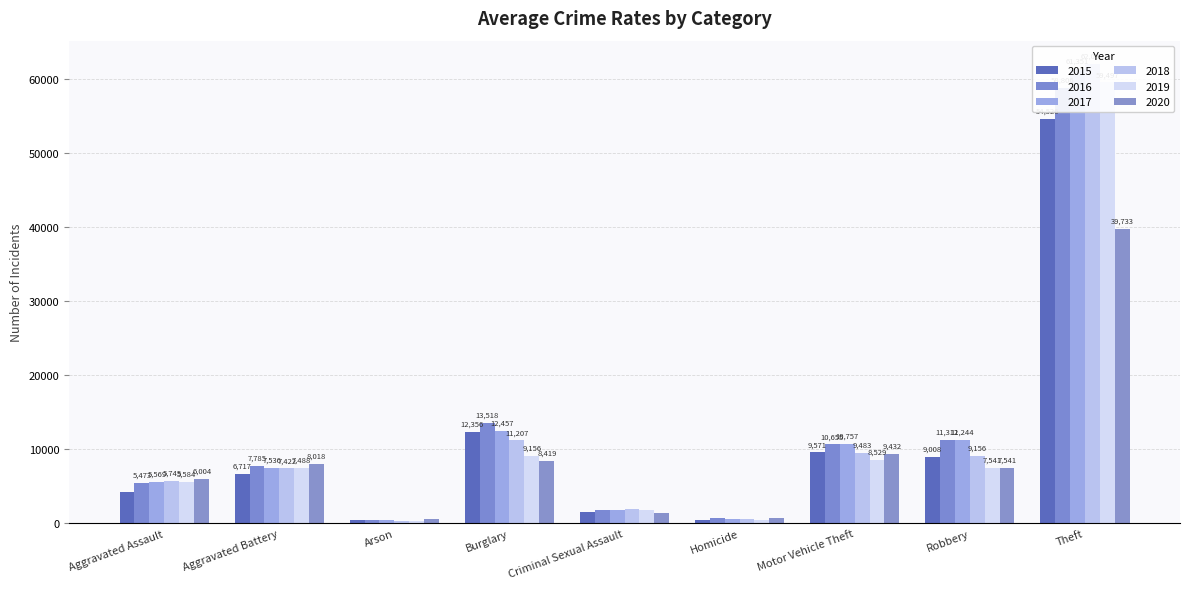

What is the value of the 2016 bar at the 1st from the left?

5473